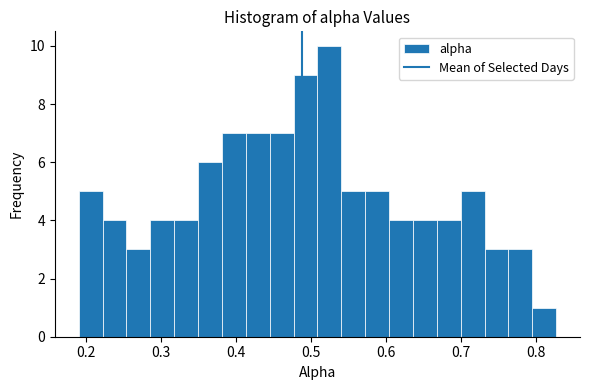

Around what value on the x-axis is the tallest bar? Give the approximate position of its centre, as read against the axis.

0.52